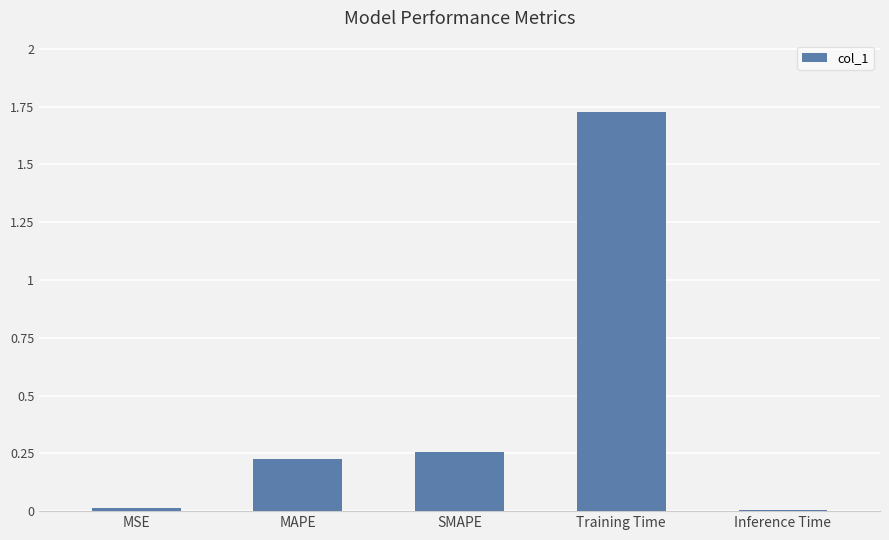

What is the label of the 4th bar from the right?

MAPE